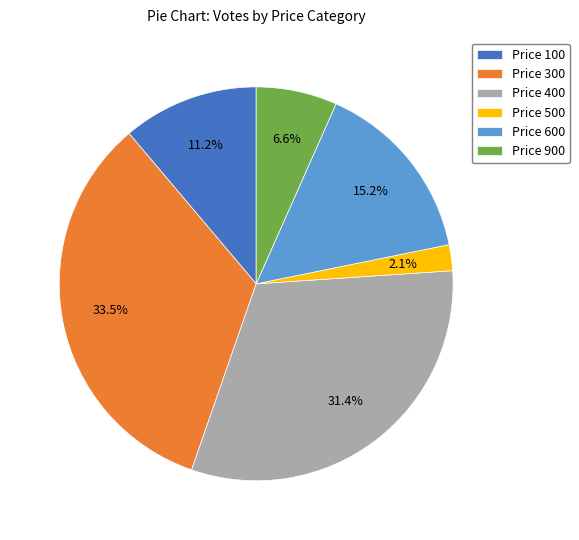

What percentage is NOT represented by Price 300?

66.5%